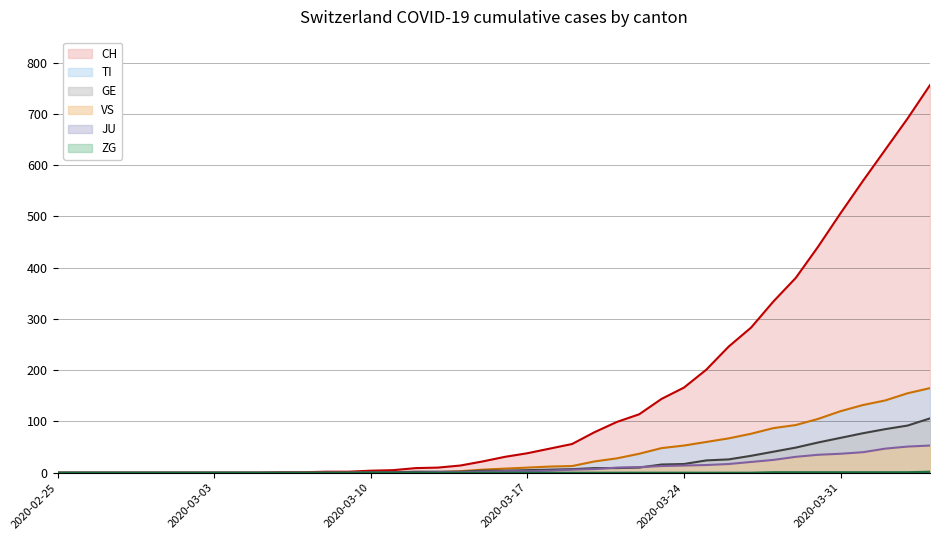

What is the greatest value displayed?

756